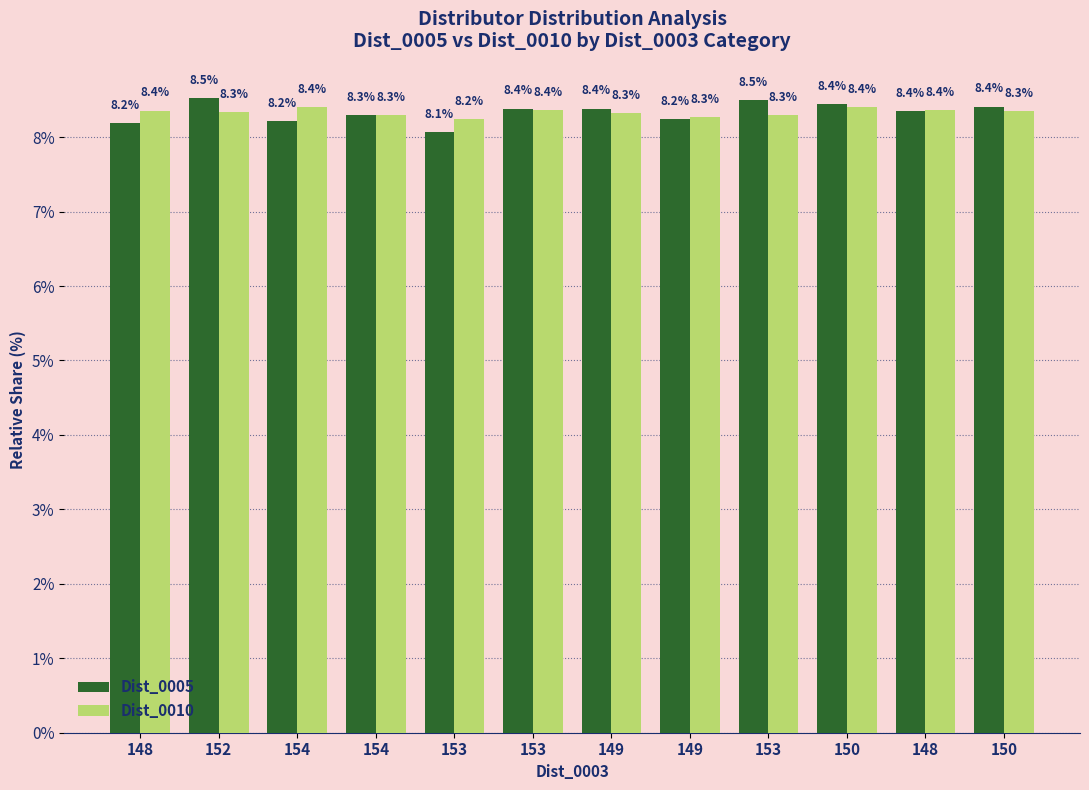

Count the number of data series in this chart.

2